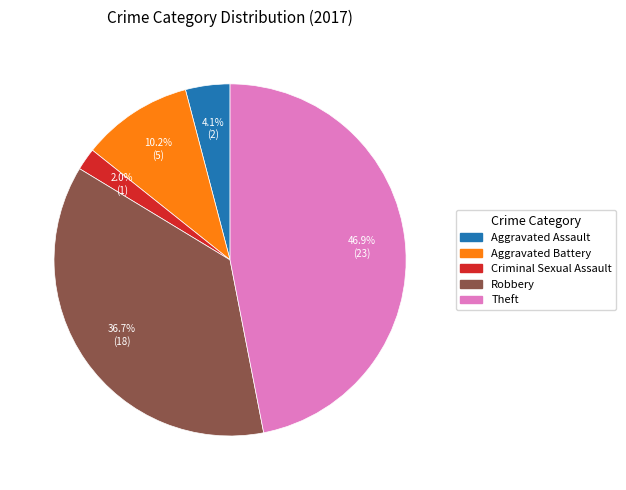

Is there a majority slice in this chart?

No